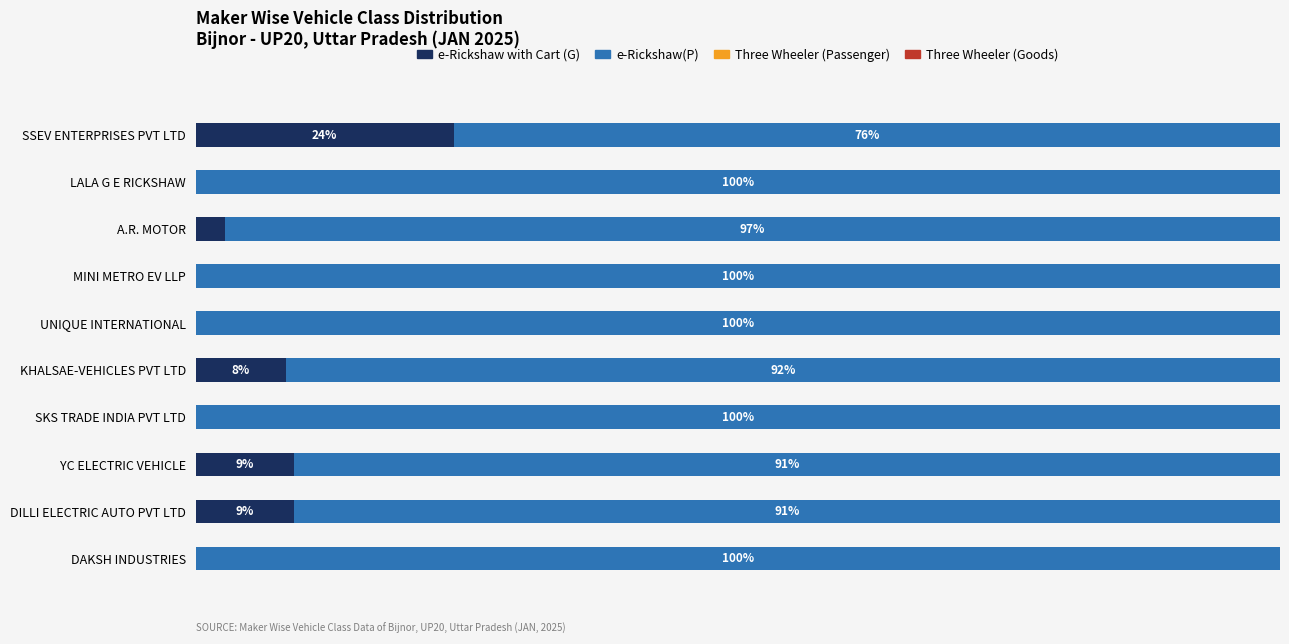

What is the value of the e-Rickshaw with Cart (G) bar at the 6th from the left?

8.3